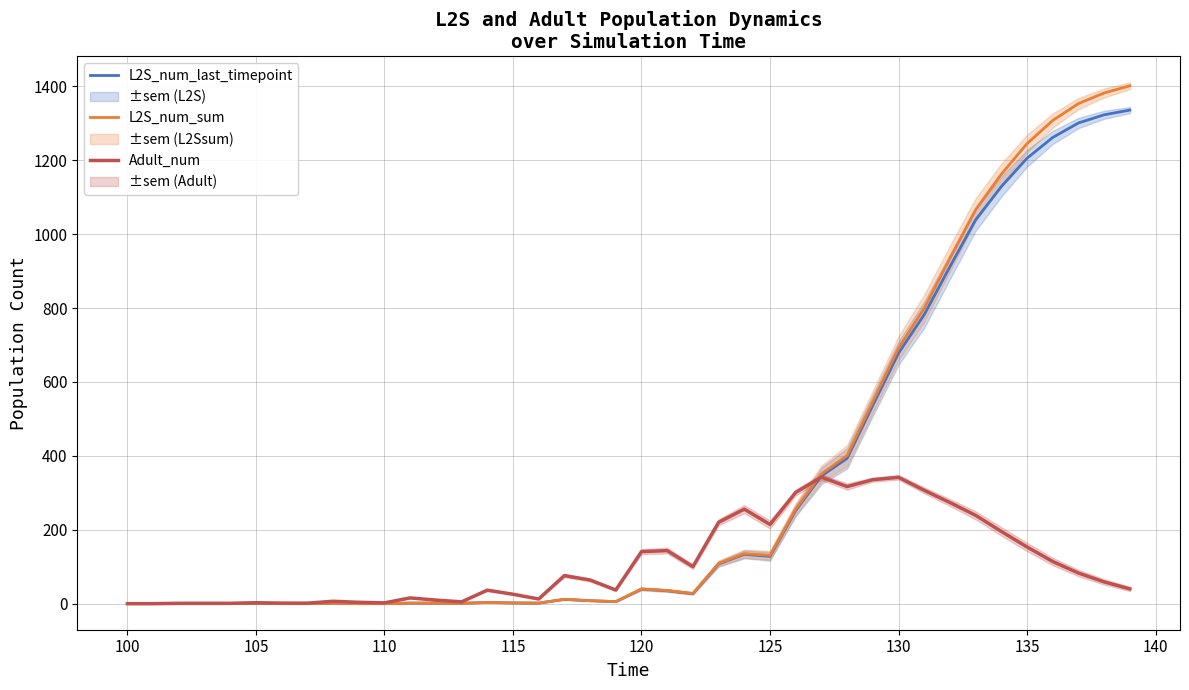

What are all the series names shown in the legend?

L2S_num_last_timepoint, L2S_num_sum, Adult_num